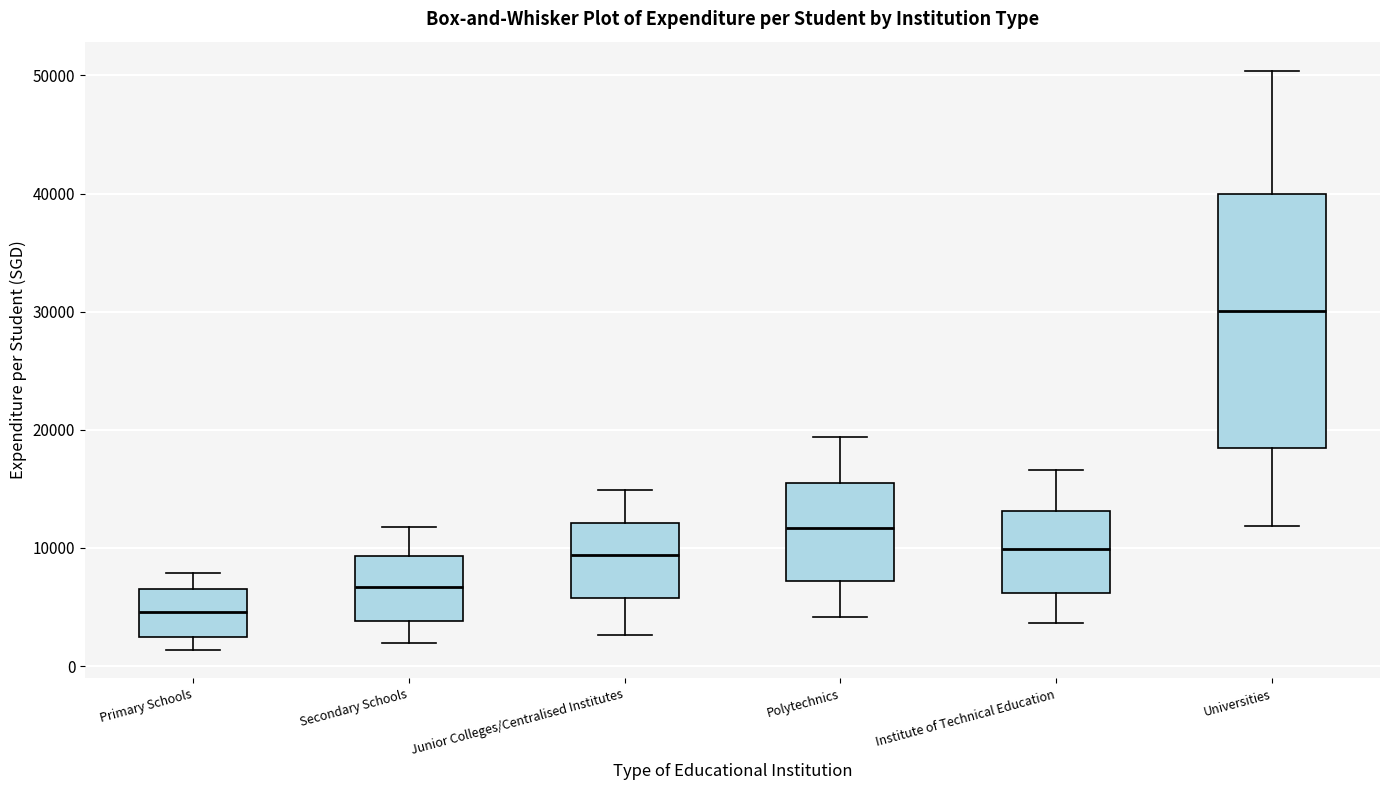

Reading left to right, read every box against the y-axis: the position of its median line, the range the box covers, and the ends of its whiskers. The values are not printed on the chart, so give them approximately, as read against the axis.

Primary Schools: median 5000, box 3000 to 6000, whiskers 1000 to 8000
Secondary Schools: median 7000, box 4000 to 9000, whiskers 2000 to 12000
Junior Colleges/Centralised Institutes: median 9000, box 6000 to 12000, whiskers 3000 to 15000
Polytechnics: median 12000, box 7000 to 15000, whiskers 4000 to 19000
Institute of Technical Education: median 10000, box 6000 to 13000, whiskers 4000 to 17000
Universities: median 30000, box 18000 to 40000, whiskers 12000 to 50000